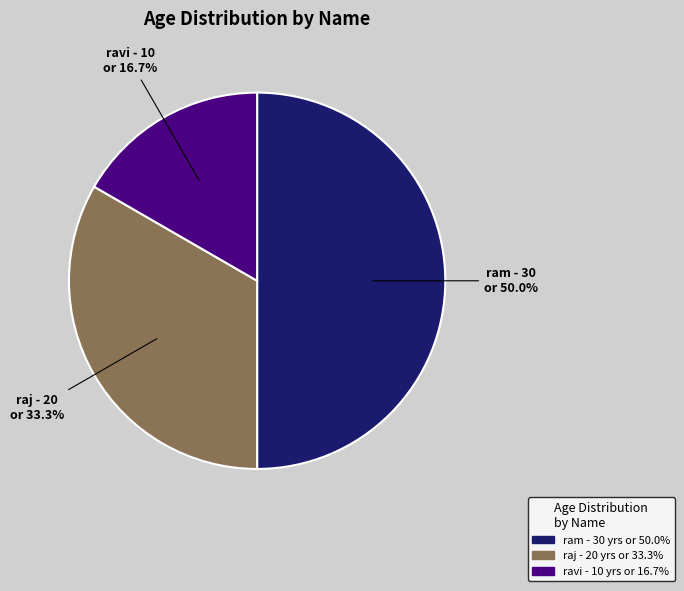

Which slice is the smallest?

ravi